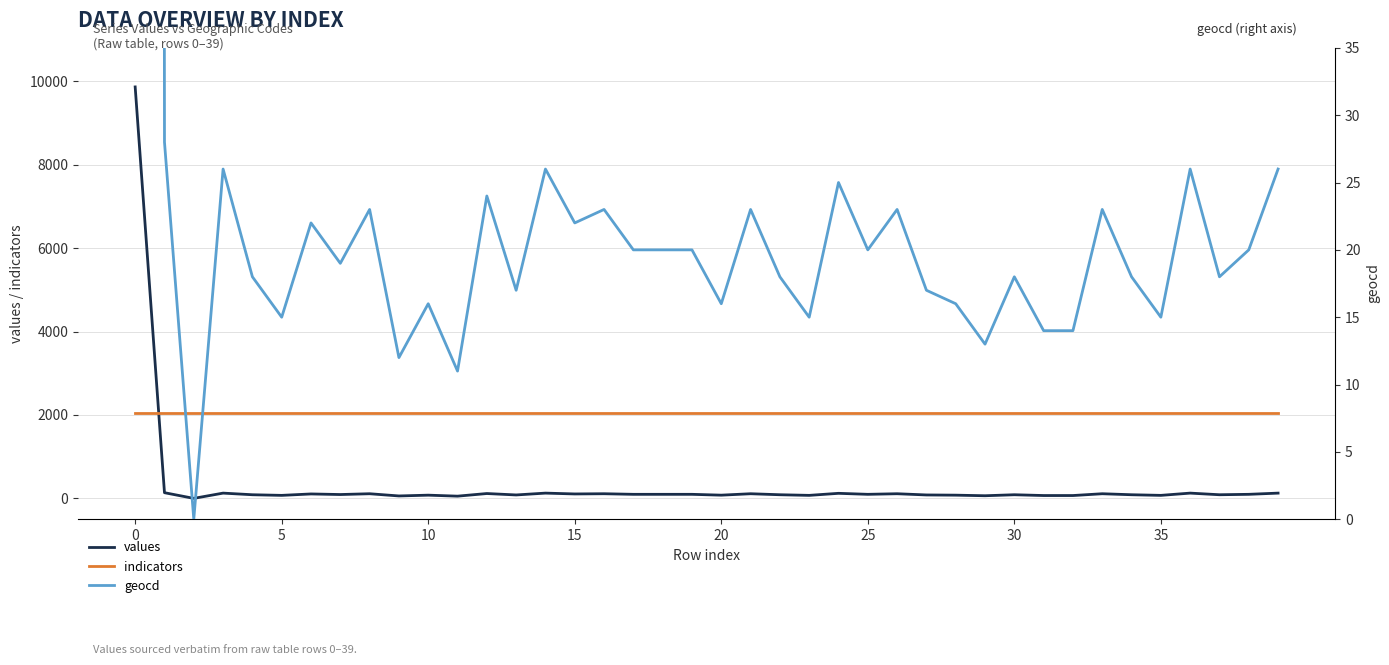

Which series ends up on top after the final intersection of values and indicators?

indicators